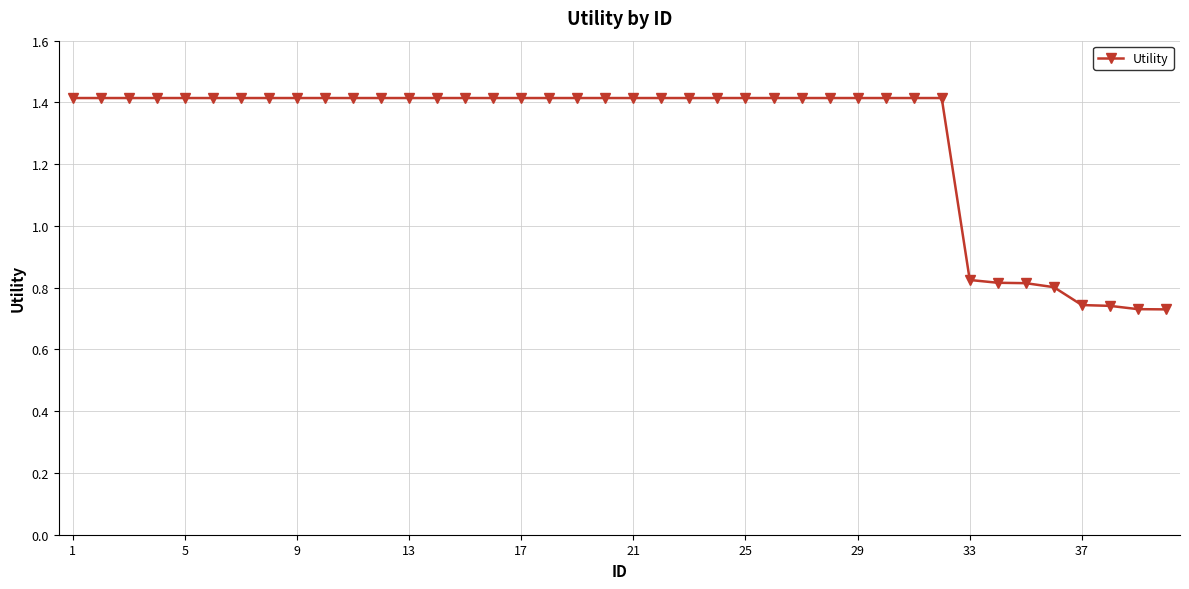

How many categories are shown in the chart?

40